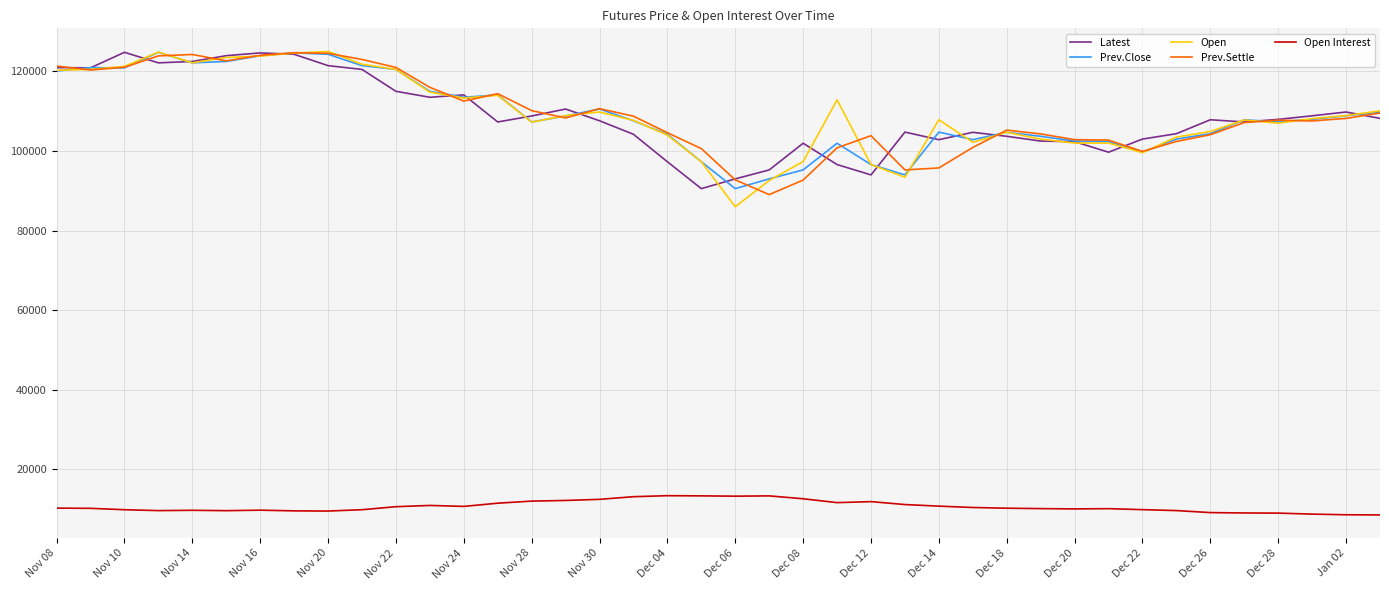

What is the minimum value shown in the chart?

8575